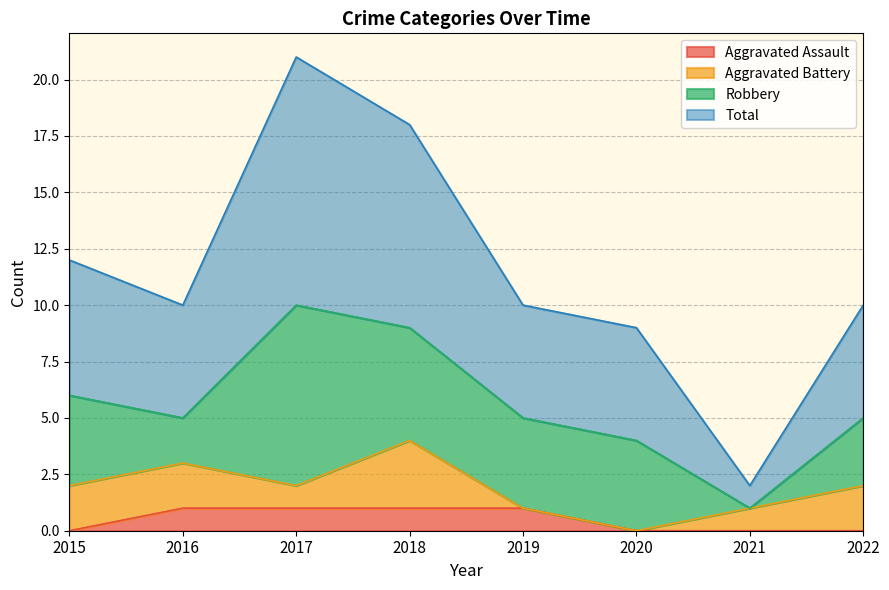

What is the difference between the Total values at 2015 and 2021?

10